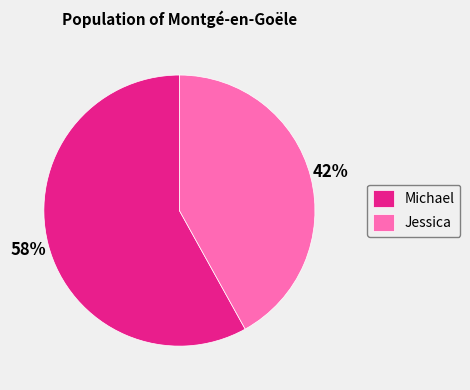

How many segments does this pie chart have?

2